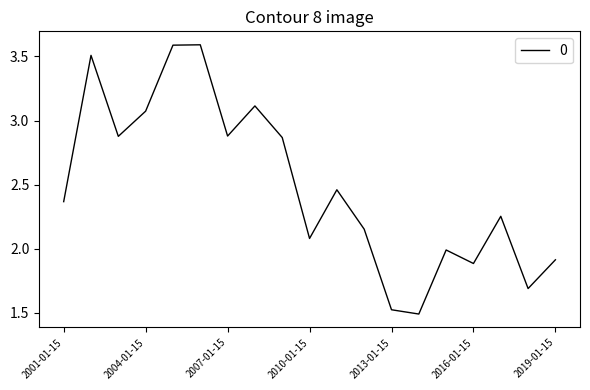

How many distinct data groups are displayed?

1